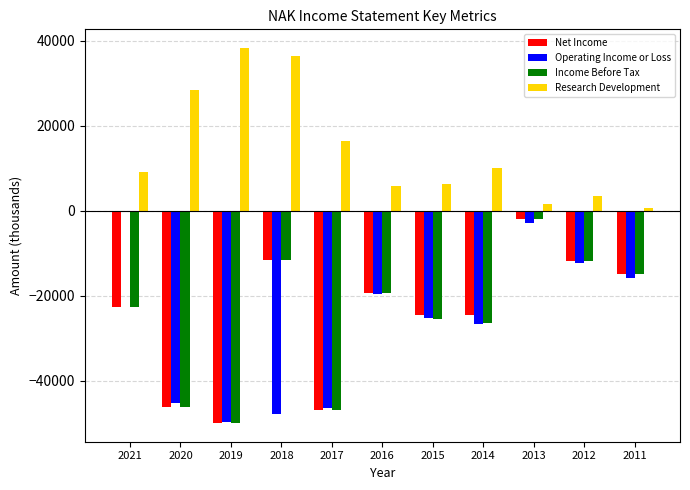

Does the chart contain stacked bars?

No